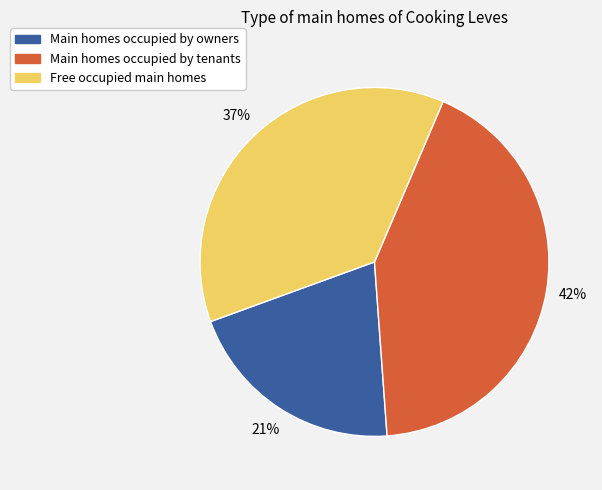

Does any single category account for the majority?

No